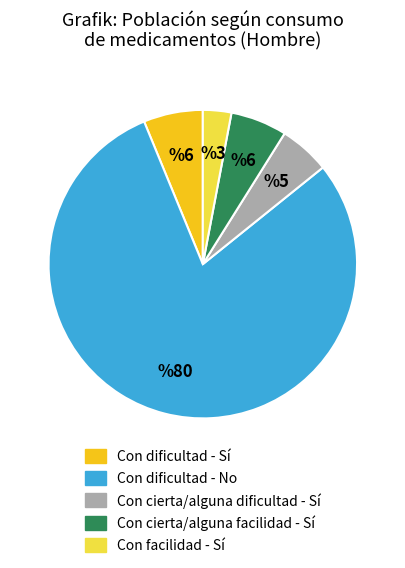

What is the ratio of the value at Con cierta/alguna facilidad - Sí to the value at Con cierta/alguna dificultad - Sí?

1.1